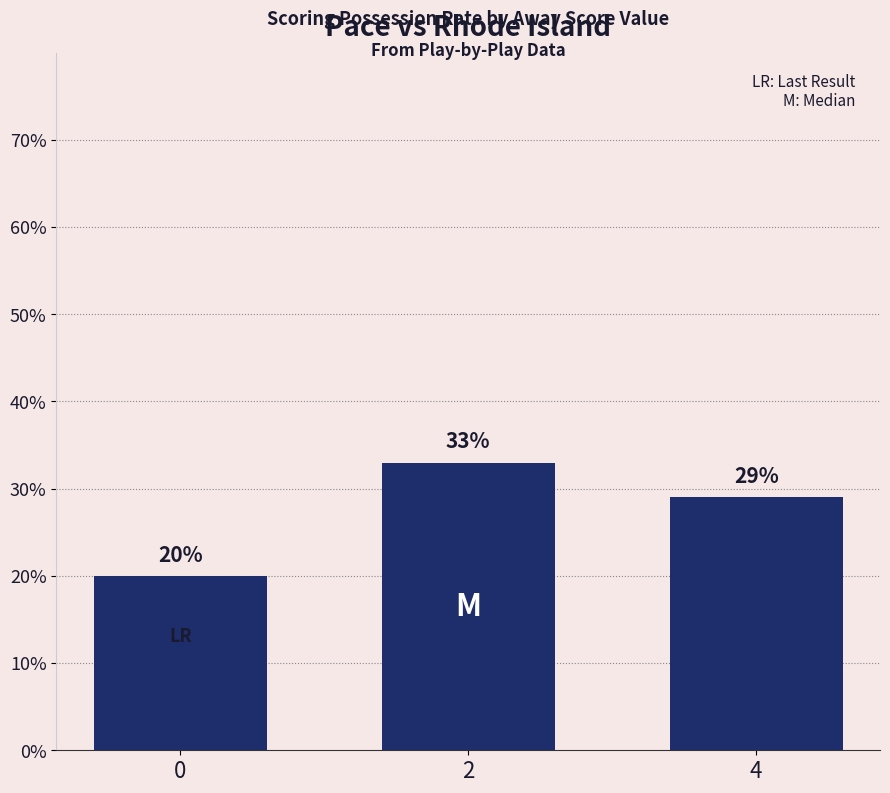

Between 0 and 2, which is larger?

2